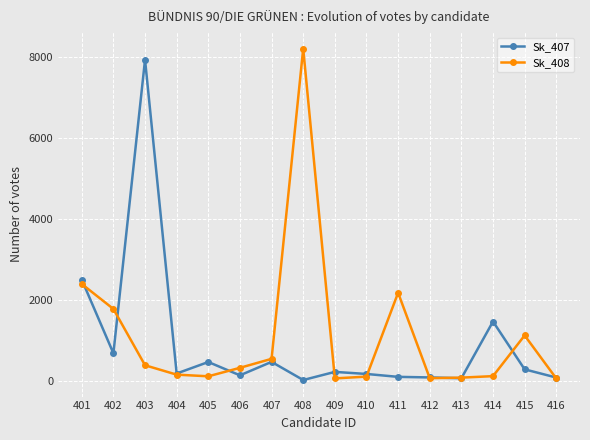

Which series changed the most between 403 and 411?

Sk_407